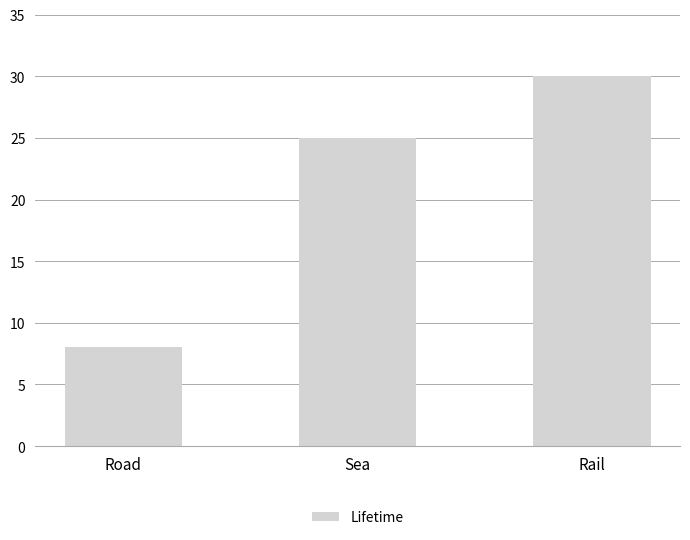

What is the change in value from Road to Sea?

+17